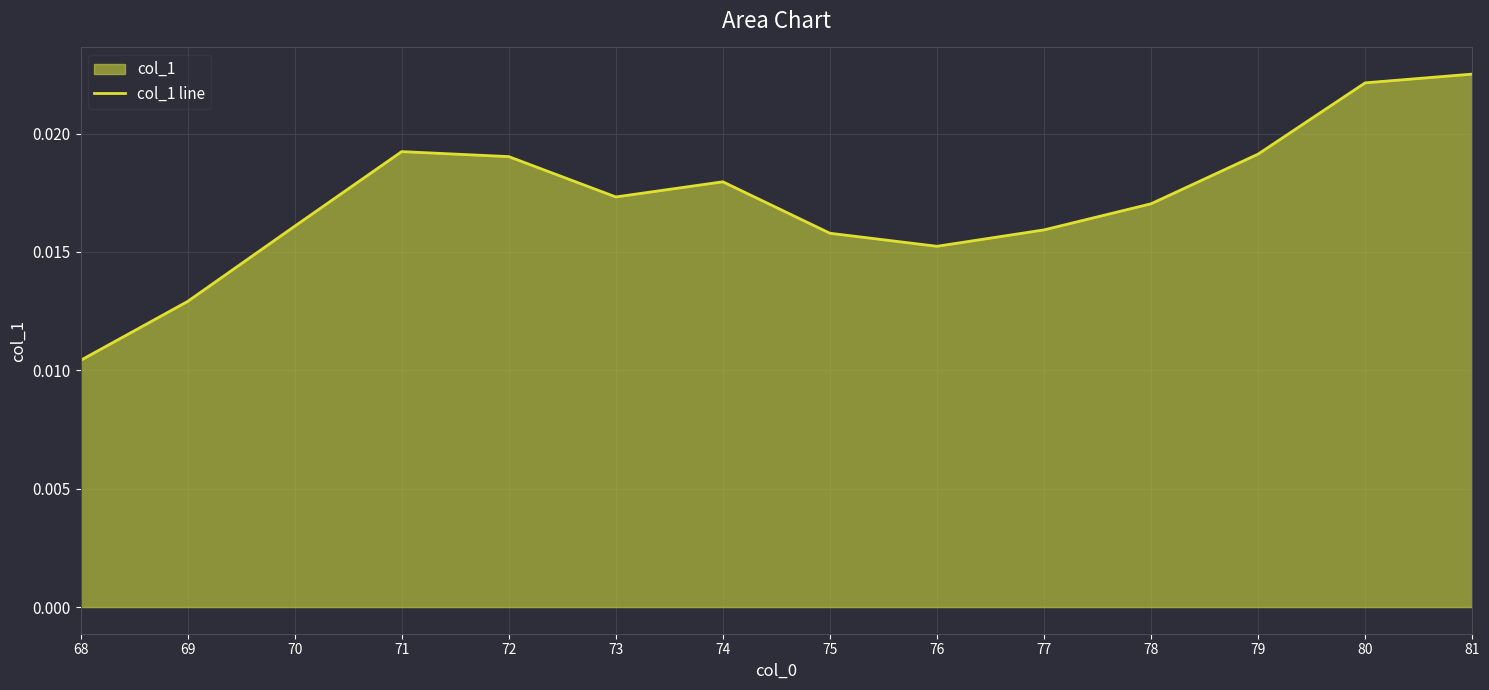

At which category does the data reach its first local peak?

71